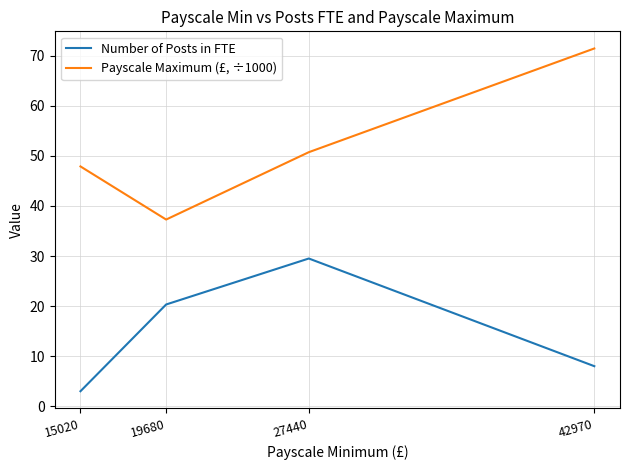

What is the maximum value for Number of Posts in FTE?

29.5